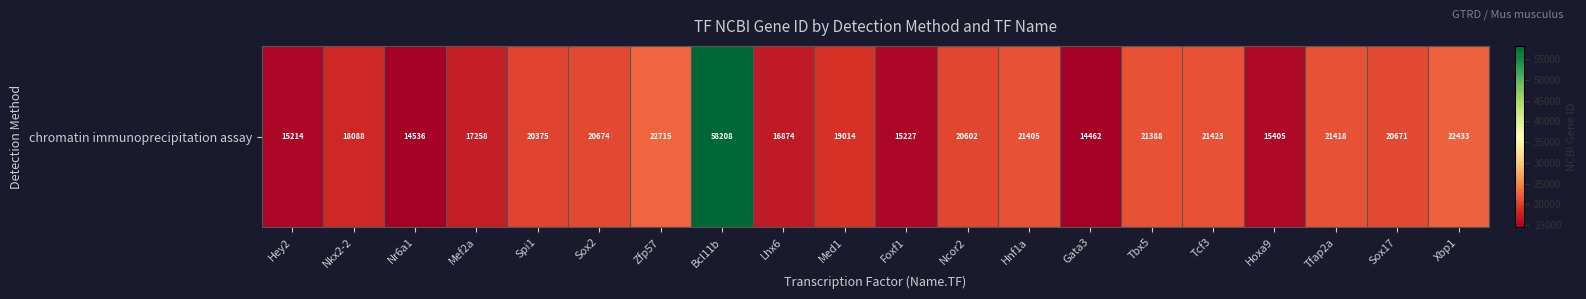

What is the difference between the values at Spi1 and Hoxa9?

4970